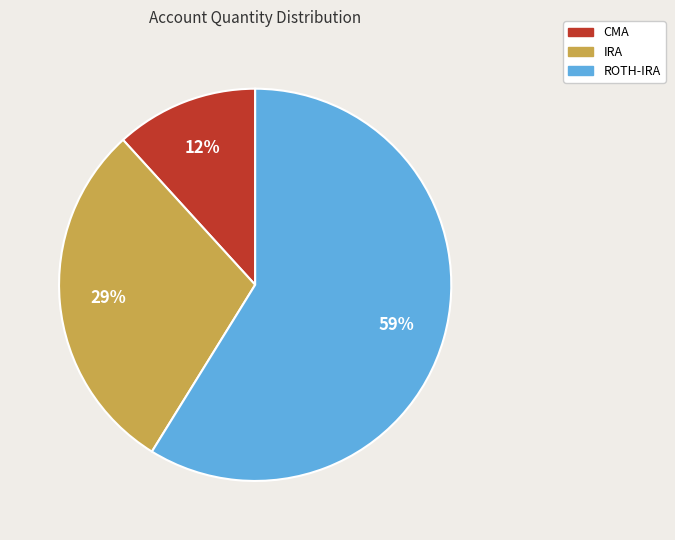

Which category has the smallest portion of the pie?

CMA